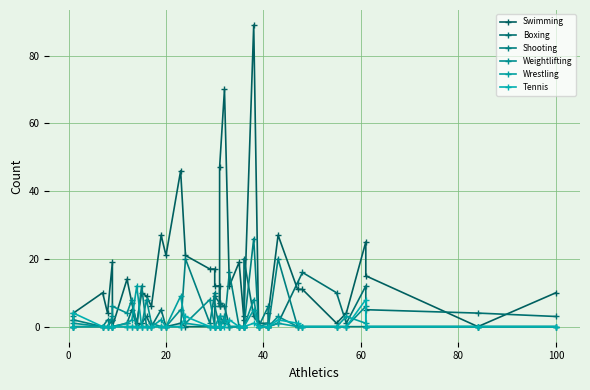

Which series ends up on top after the final intersection of Tennis and Wrestling?

Tennis